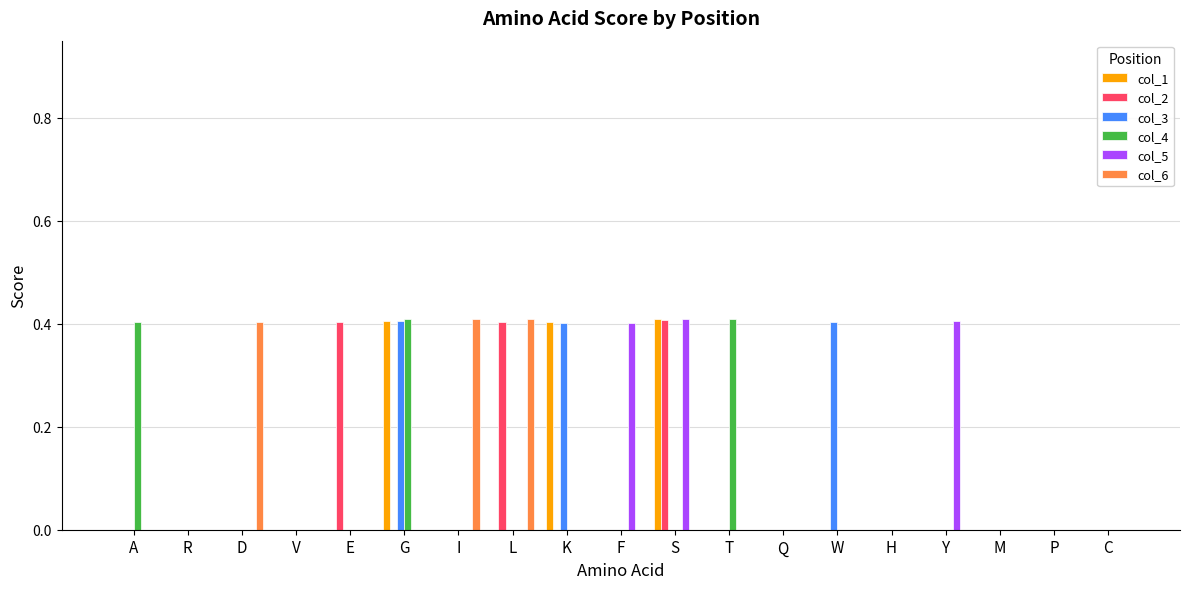

Reading left to right, what are all the values shown in this chart?

col_1: A=0.0	R=0.0	D=0.0	V=0.0	E=0.0	G=0.4	I=0.0	L=0.0	K=0.4	F=0.0	S=0.4	T=0.0	Q=0.0	W=0.0	H=0.0	Y=0.0	M=0.0	P=0.0	C=0.0
col_2: A=0.0	R=0.0	D=0.0	V=0.0	E=0.4	G=0.0	I=0.0	L=0.4	K=0.0	F=0.0	S=0.4	T=0.0	Q=0.0	W=0.0	H=0.0	Y=0.0	M=0.0	P=0.0	C=0.0
col_3: A=0.0	R=0.0	D=0.0	V=0.0	E=0.0	G=0.4	I=0.0	L=0.0	K=0.4	F=0.0	S=0.0	T=0.0	Q=0.0	W=0.4	H=0.0	Y=0.0	M=0.0	P=0.0	C=0.0
col_4: A=0.4	R=0.0	D=0.0	V=0.0	E=0.0	G=0.4	I=0.0	L=0.0	K=0.0	F=0.0	S=0.0	T=0.4	Q=0.0	W=0.0	H=0.0	Y=0.0	M=0.0	P=0.0	C=0.0
col_5: A=0.0	R=0.0	D=0.0	V=0.0	E=0.0	G=0.0	I=0.0	L=0.0	K=0.0	F=0.4	S=0.4	T=0.0	Q=0.0	W=0.0	H=0.0	Y=0.4	M=0.0	P=0.0	C=0.0
col_6: A=0.0	R=0.0	D=0.4	V=0.0	E=0.0	G=0.0	I=0.4	L=0.4	K=0.0	F=0.0	S=0.0	T=0.0	Q=0.0	W=0.0	H=0.0	Y=0.0	M=0.0	P=0.0	C=0.0